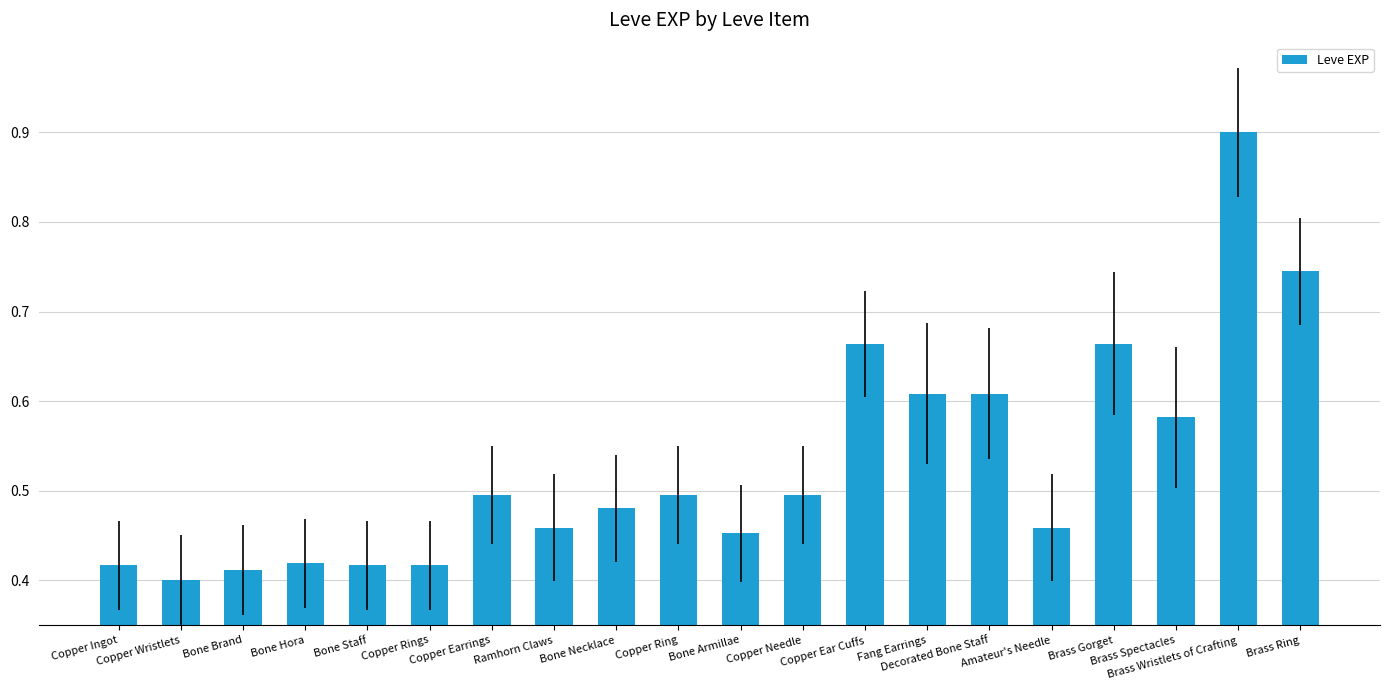

Which category has the lowest value across all series?

Copper Wristlets